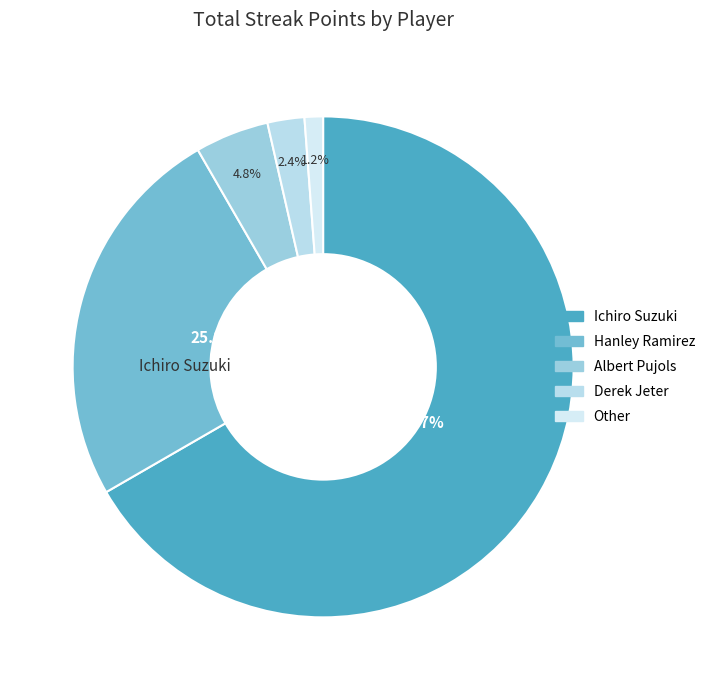

Rank the categories by value from highest to lowest.

Ichiro Suzuki, Hanley Ramirez, Albert Pujols, Derek Jeter, Other